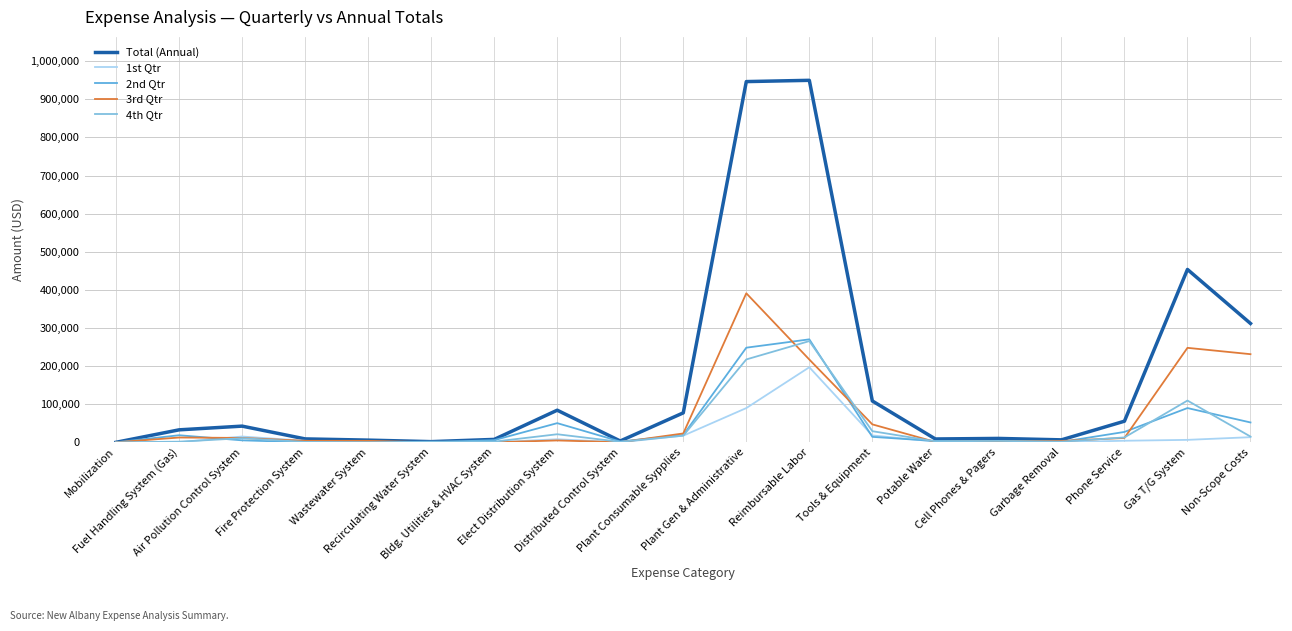

Which series has the widest spread of values?

Total (Annual)